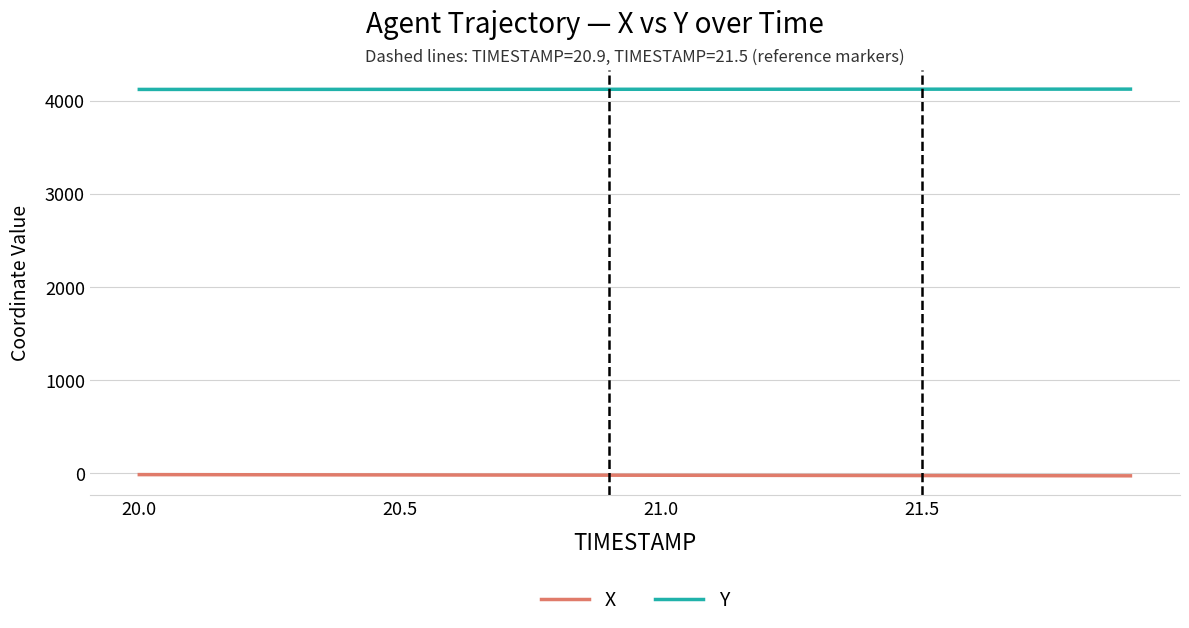

True or false: Y and X intersect in this chart.

False